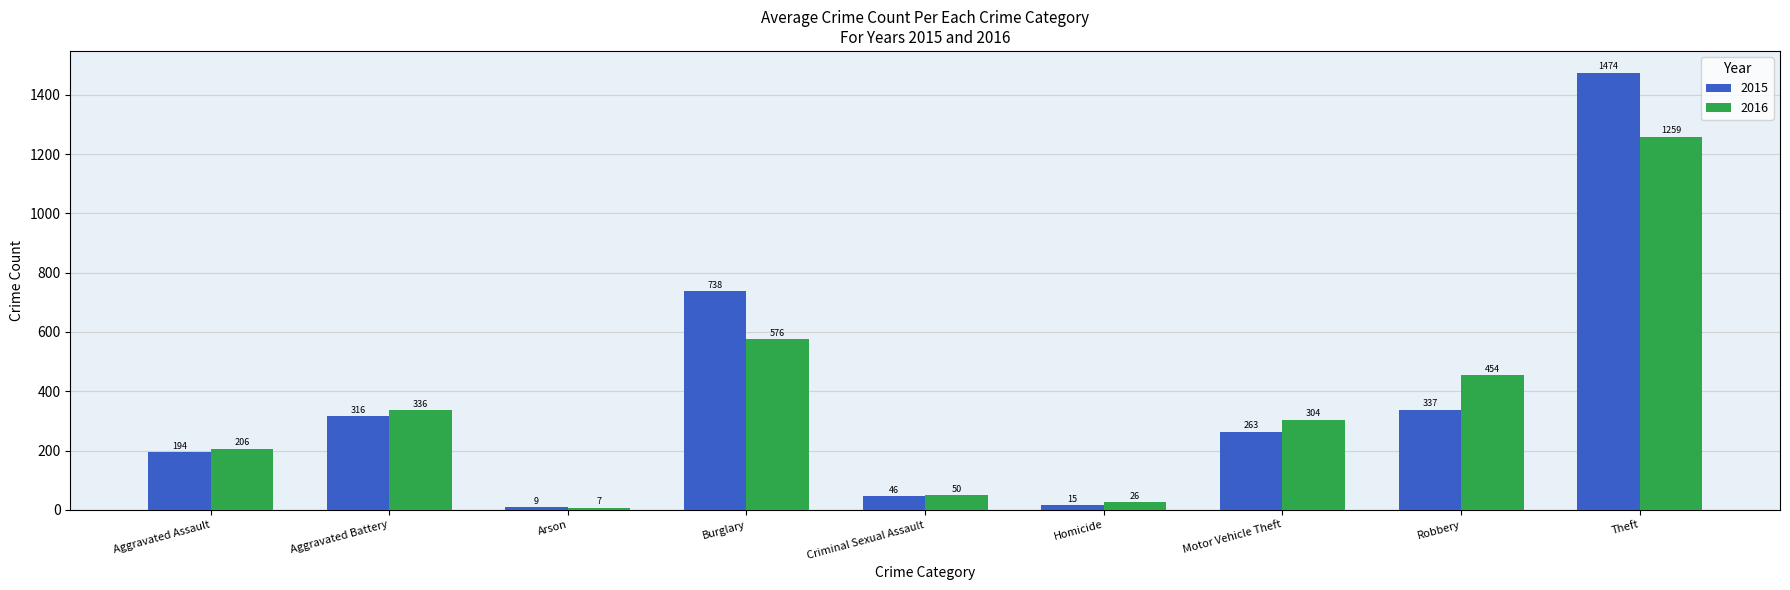

Reading right to left, list all the values displayed in this chart.

2015: 1474	337	263	15	46	738	9	316	194
2016: 1259	454	304	26	50	576	7	336	206